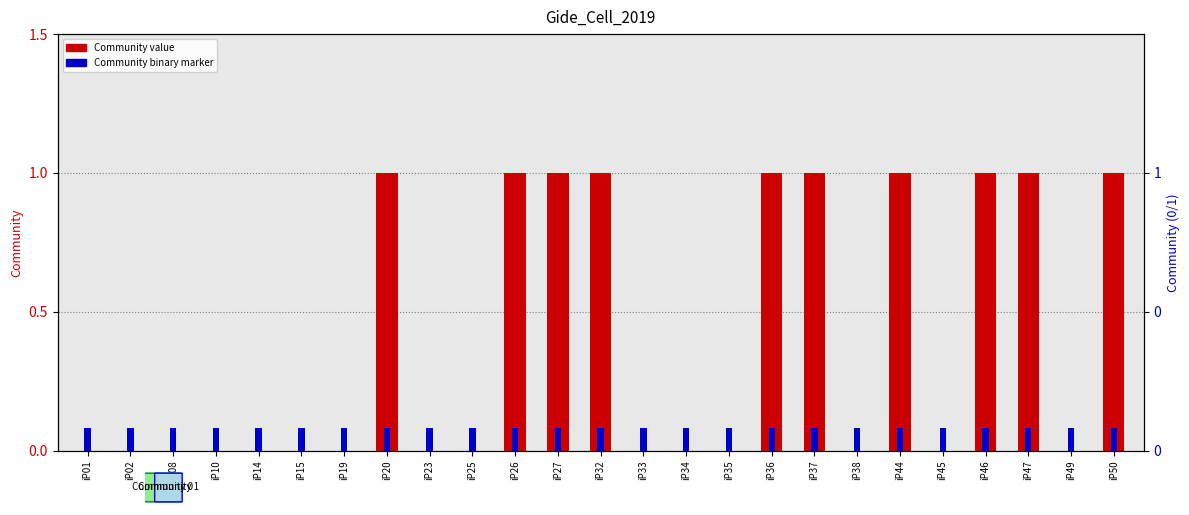

Between iP08 and iP26, which series saw the biggest shift?

Community value